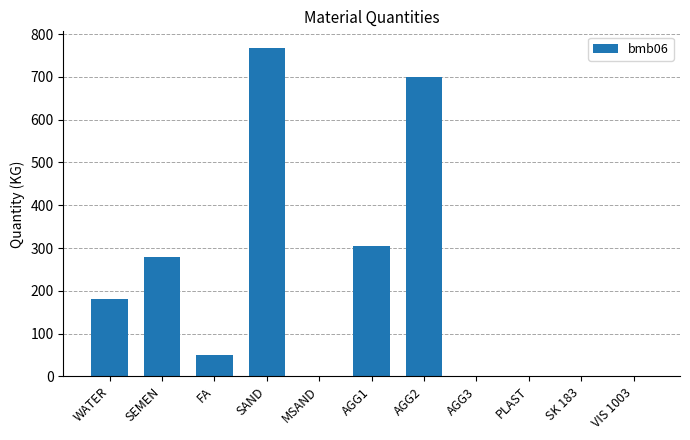

At which label is the value closest to 384?

AGG1